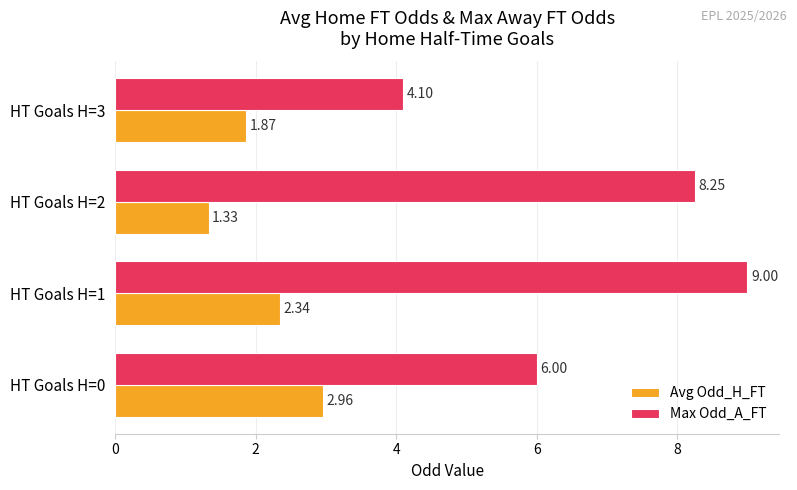

Which series has the largest total across all categories?

Max Odd_A_FT